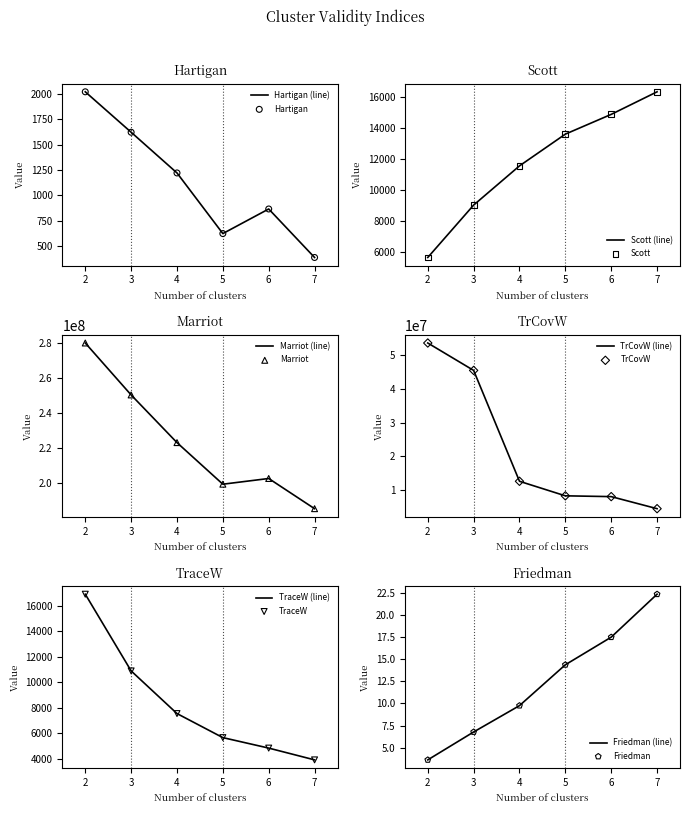

At how many categories does at least one series exceed 272161557?

1